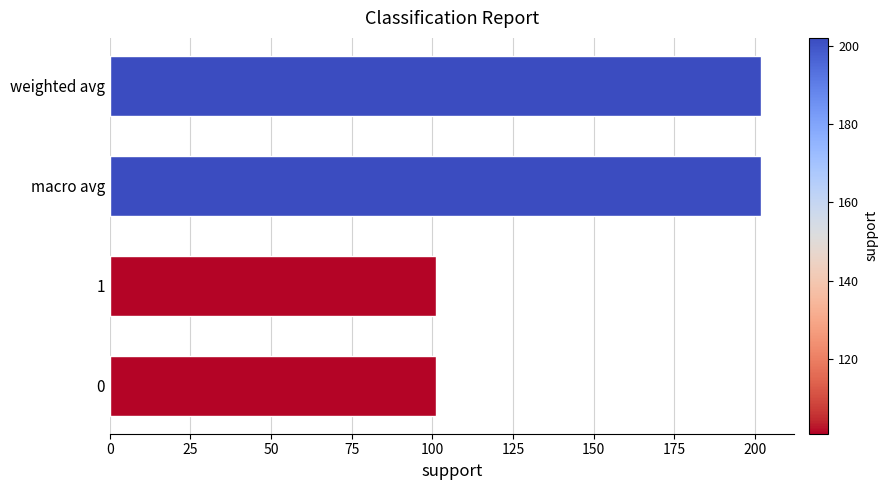

What is the difference between the maximum and minimum values?

101